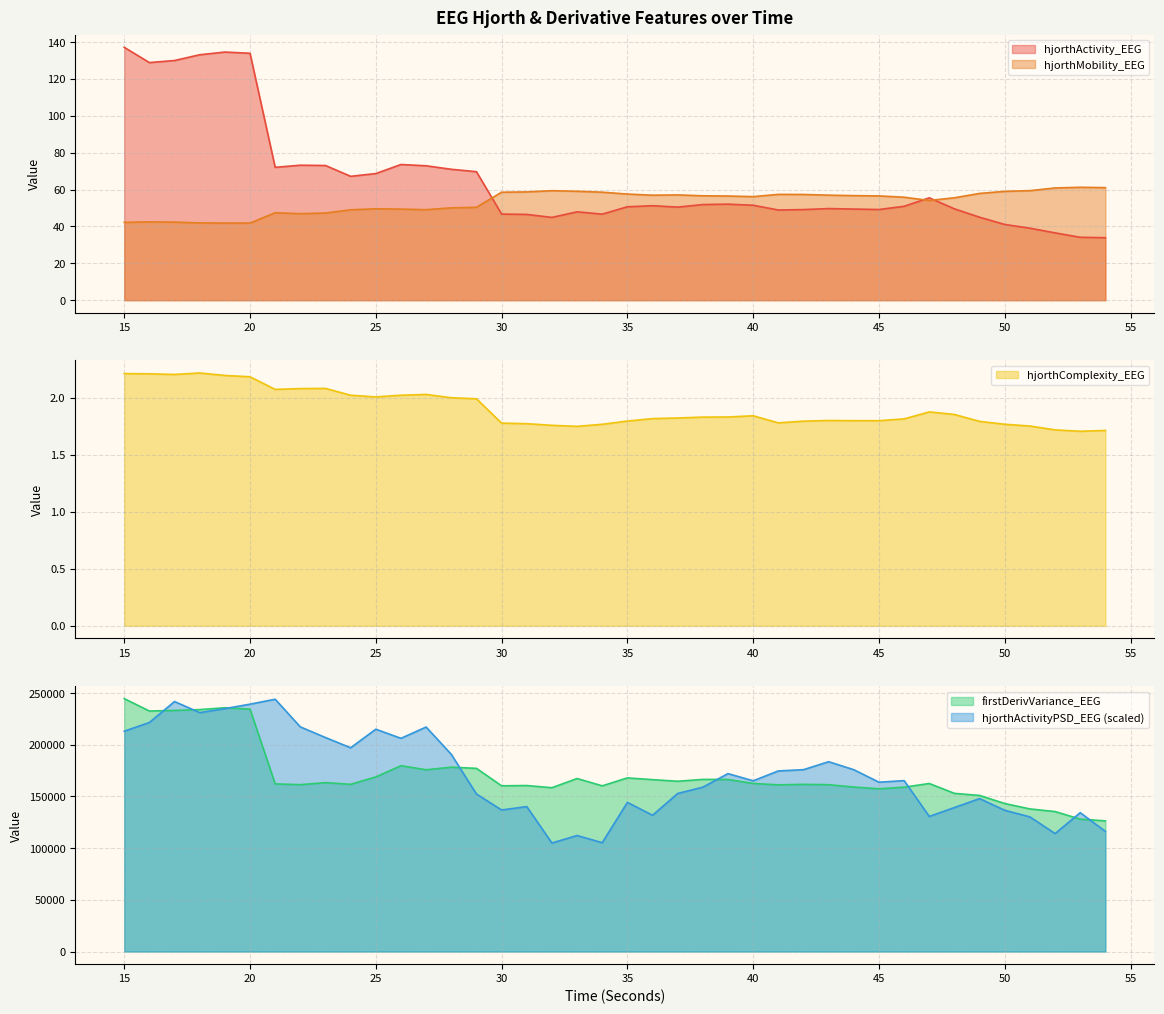

Which label corresponds to the largest value in the chart?

15